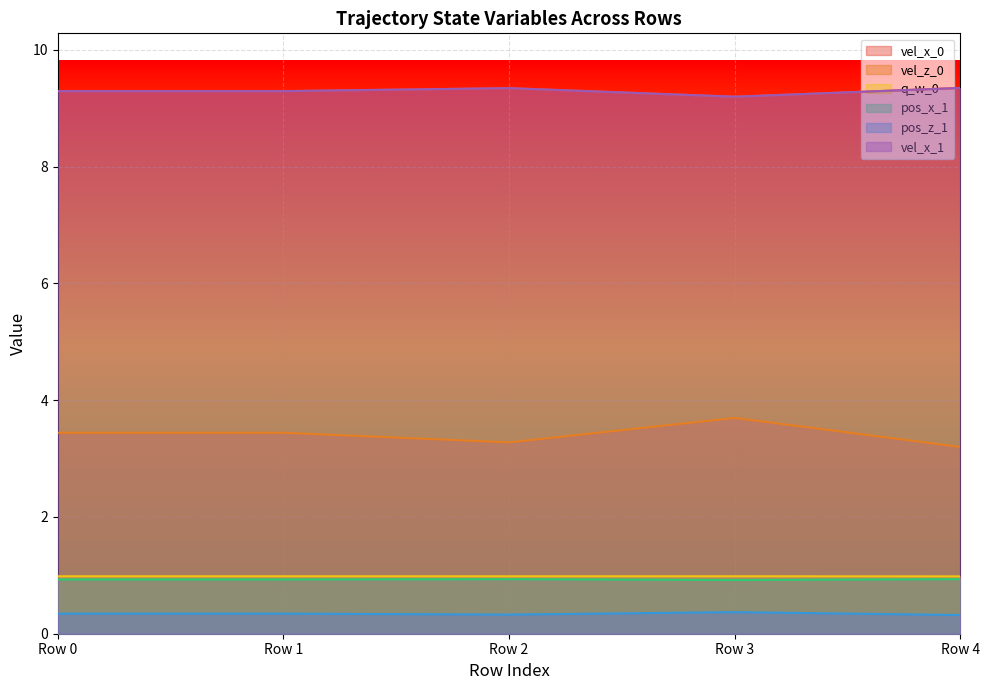

What is the spread (max minus min) of values at Row 2?

9.0